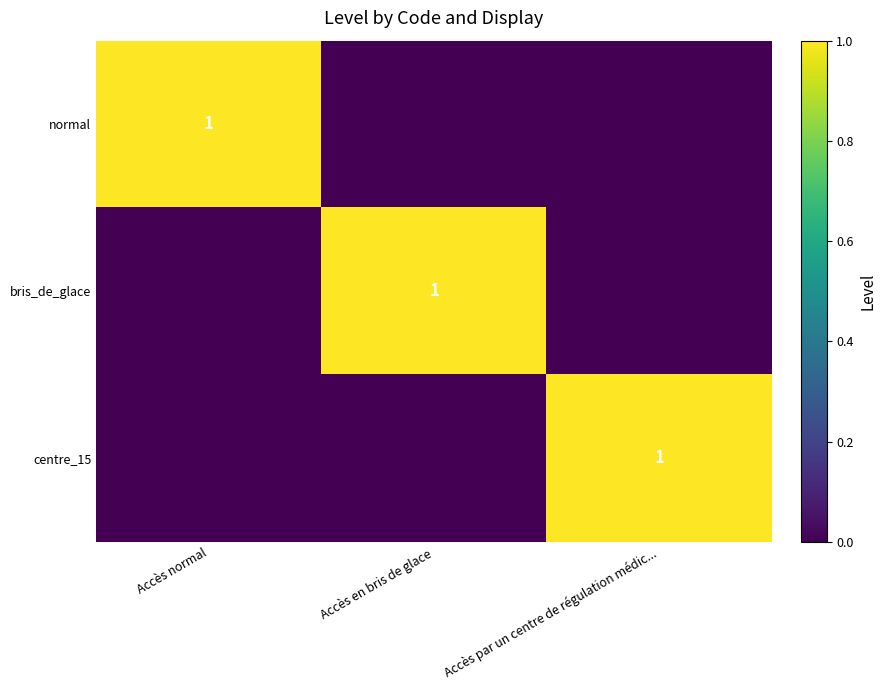

The normal series shows 0 at Accès normal. True or false?

False